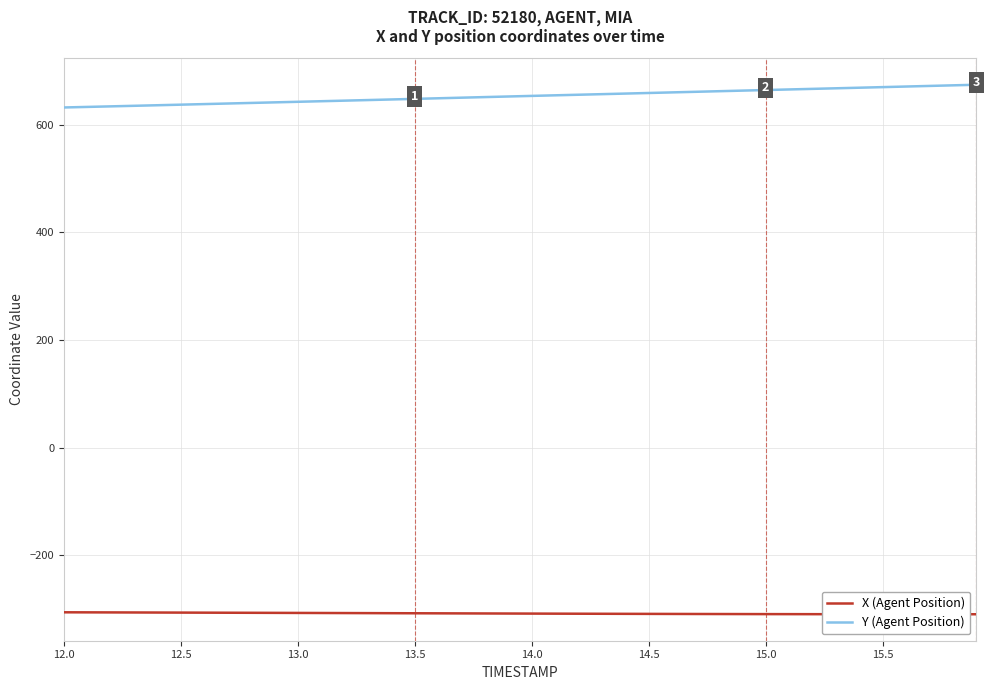

Which series has the largest range (max minus min)?

Y (Agent Position)